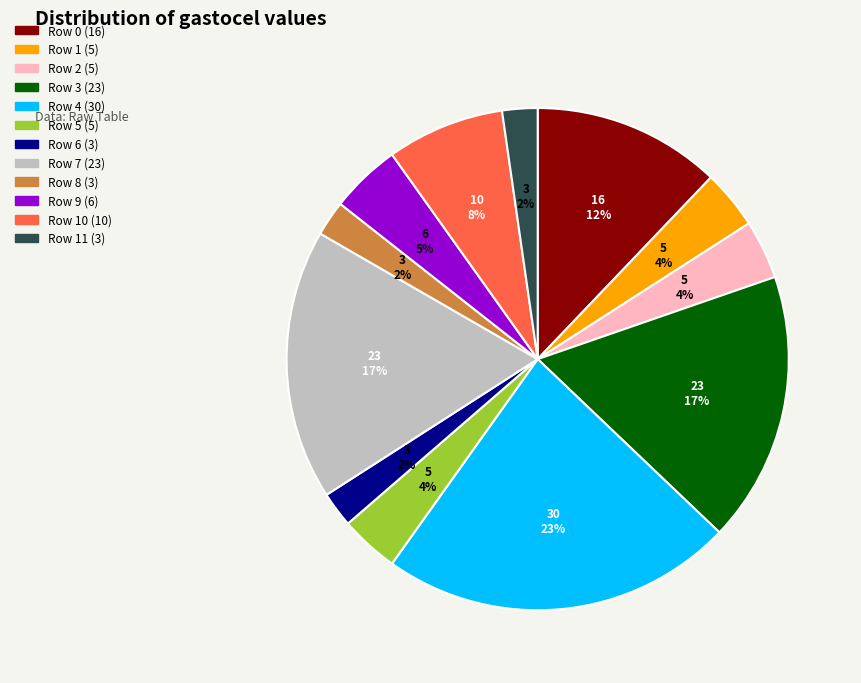

To the nearest percent, what is the average slice percentage?

8%